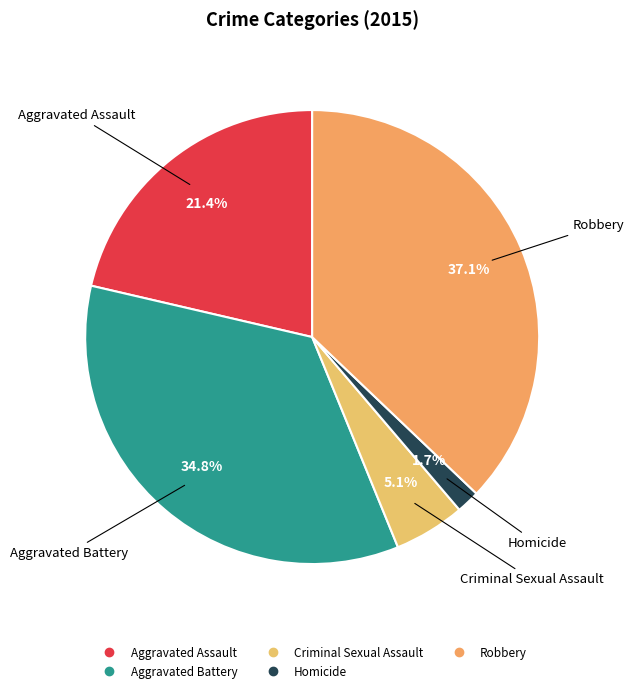

To the nearest percent, what is the difference between the largest and smallest slice percentages?

35%